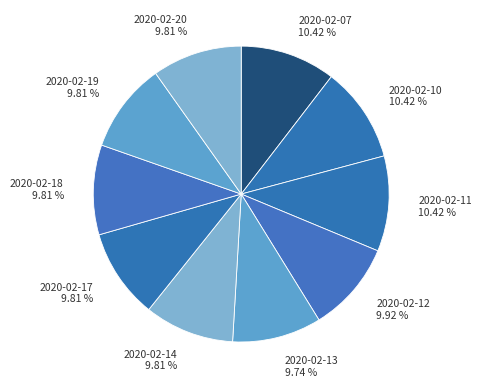

Approximately how many times larger is the value at 2020-02-18 compared to 2020-02-12?

1.0